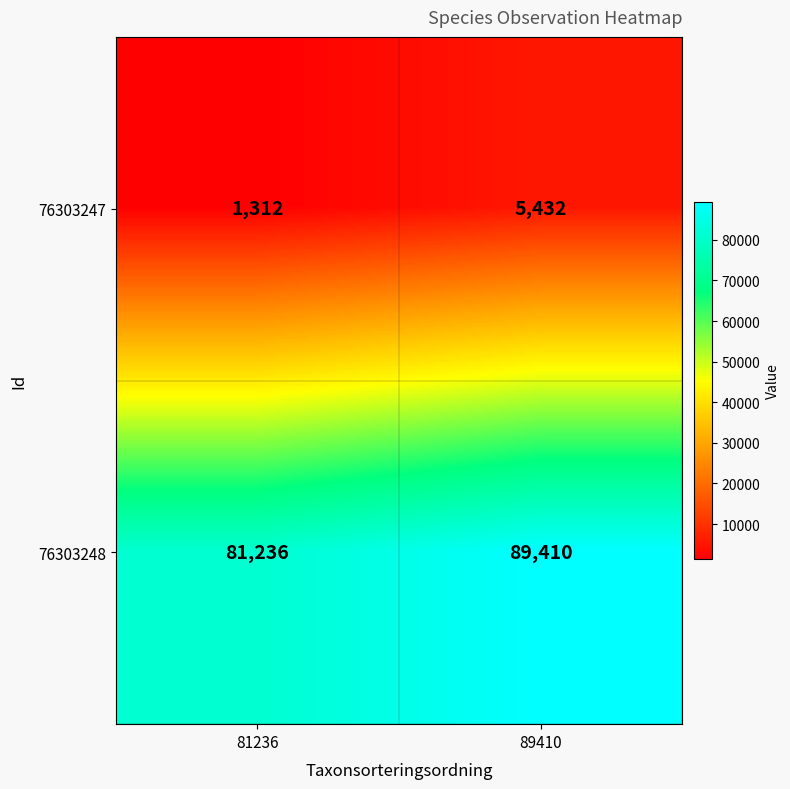

At which category does the chart reach its minimum across all series?

81236